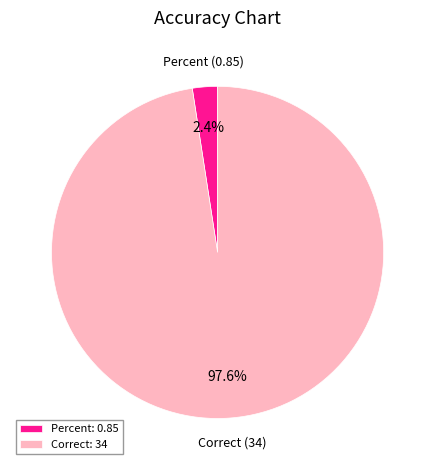

What is the largest slice in the pie chart?

Correct